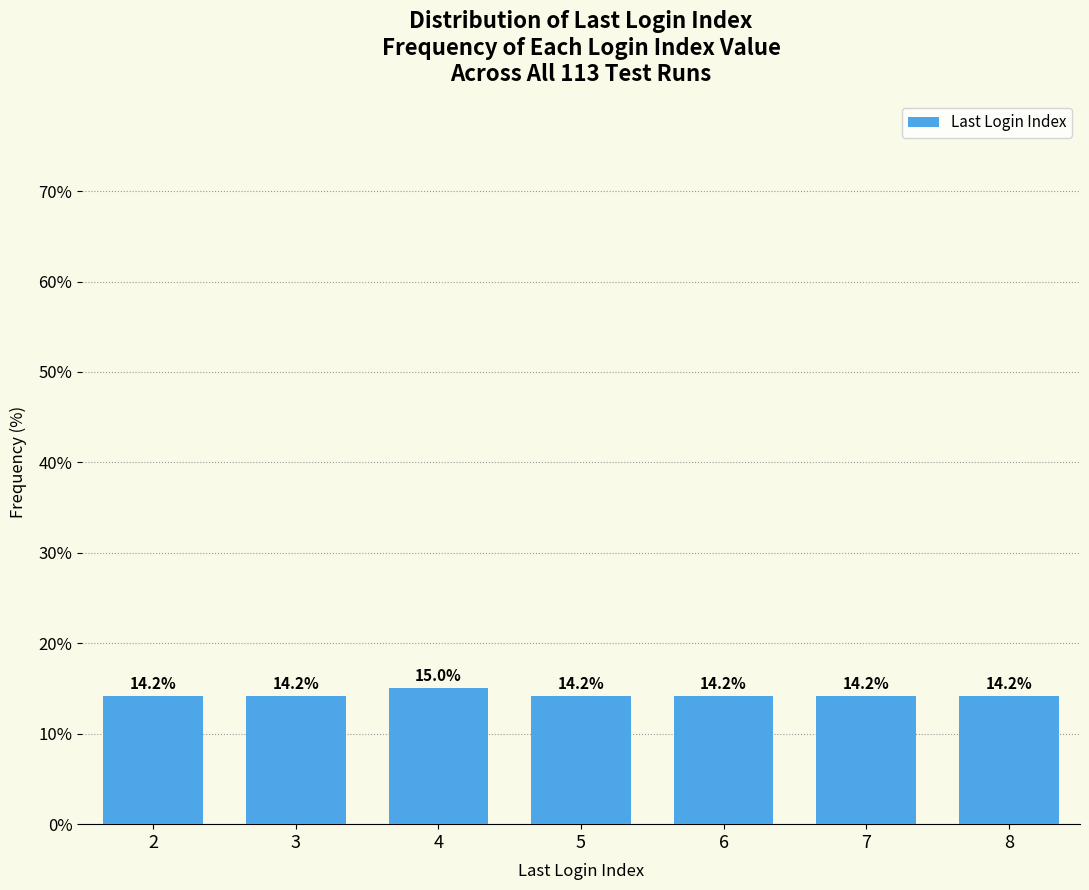

Reading left to right, extract all data points from this chart.

14.2	14.2	15.0	14.2	14.2	14.2	14.2